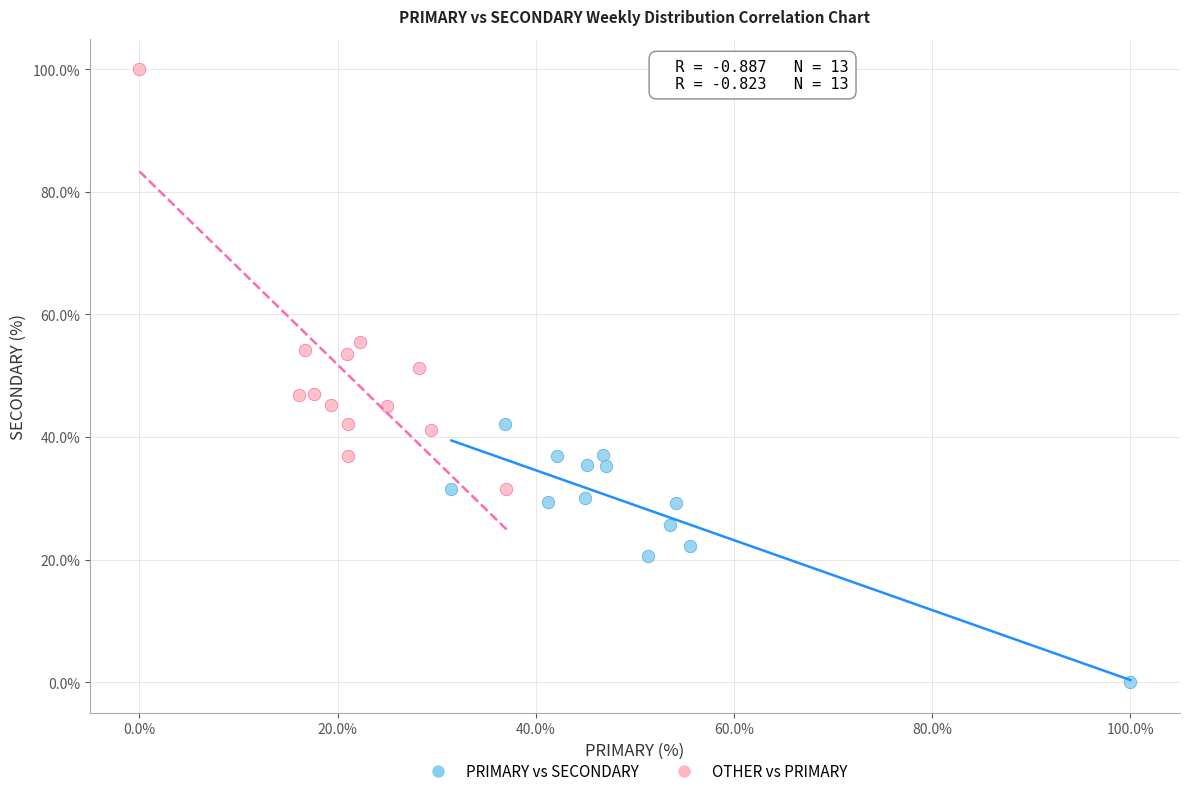

Which series contains the lowest Y value?

PRIMARY vs SECONDARY